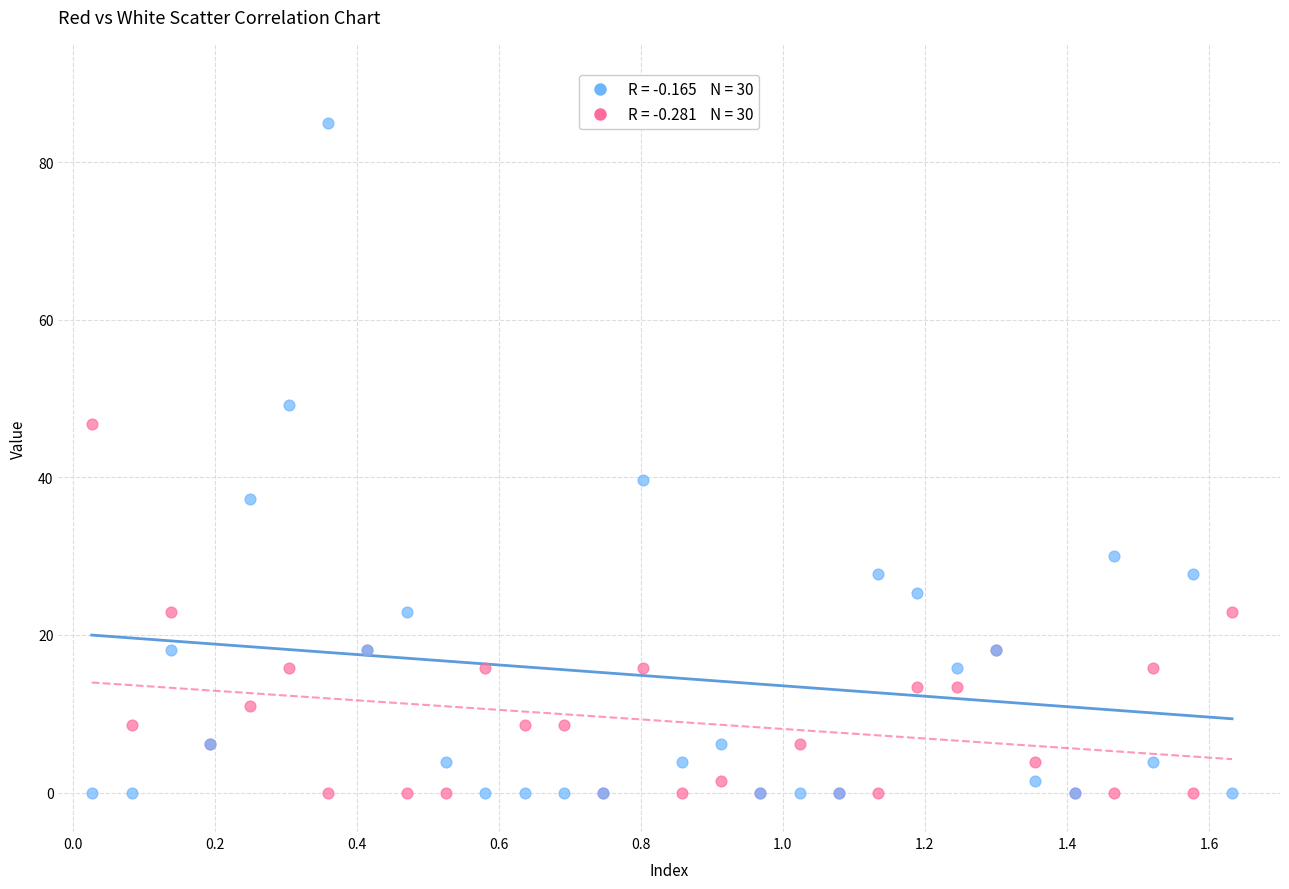

Across all series, what Y value is closest to 42?

39.6